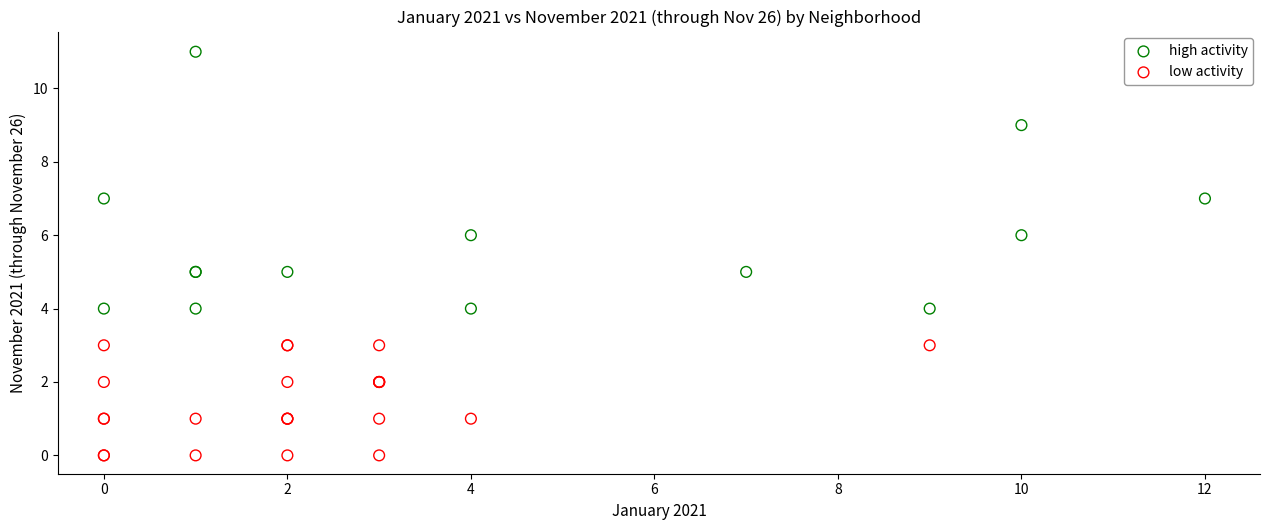

What are all the series names shown in the legend?

high activity, low activity